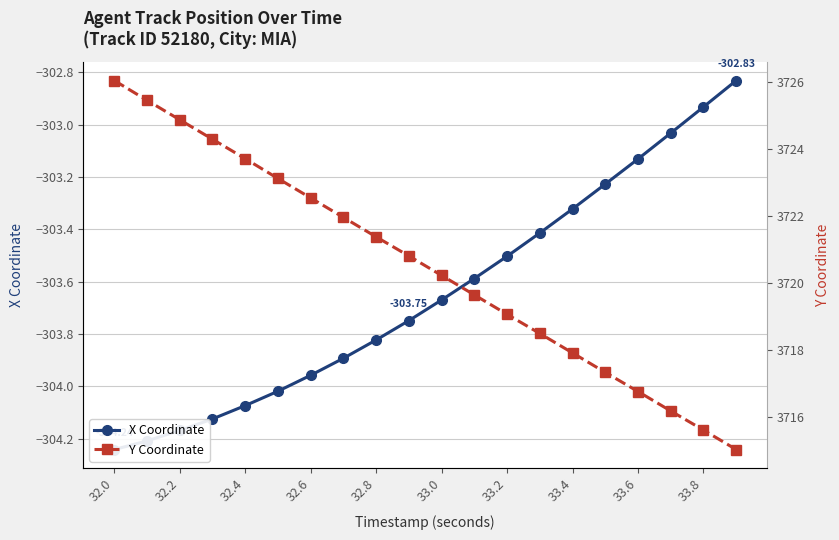

What is the total value across all series at 19?

3412.2